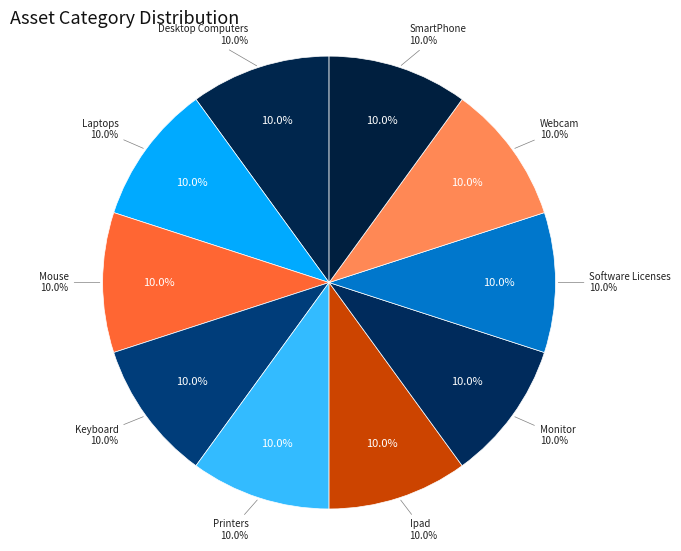

Is it true that Ipad is 16% of the pie?

False